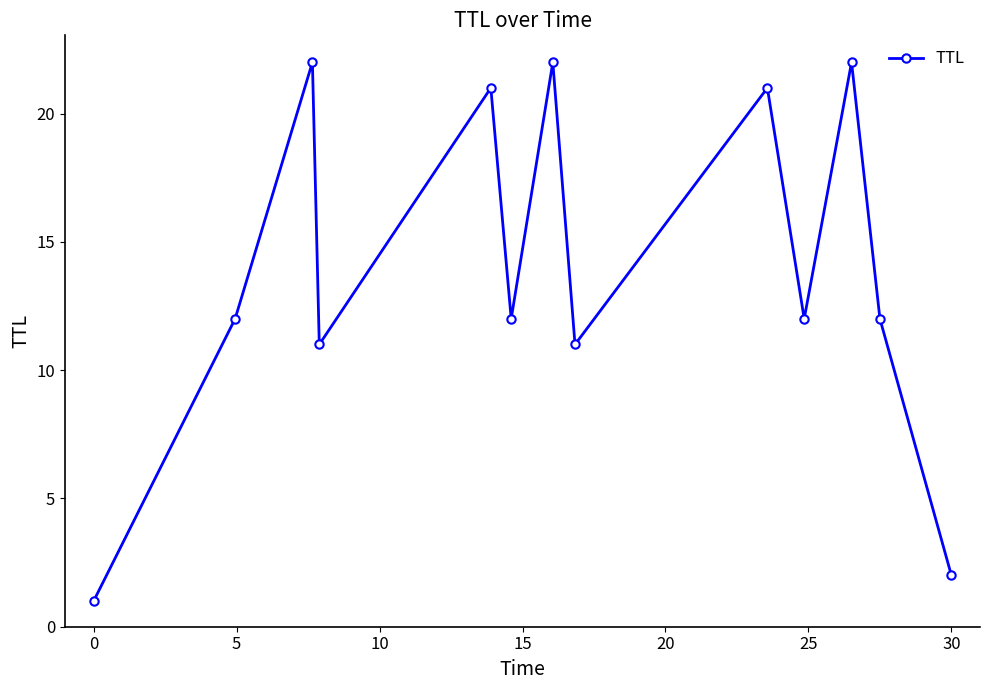

How many points are lower than both their immediate neighbors (excluding endpoints)?

4